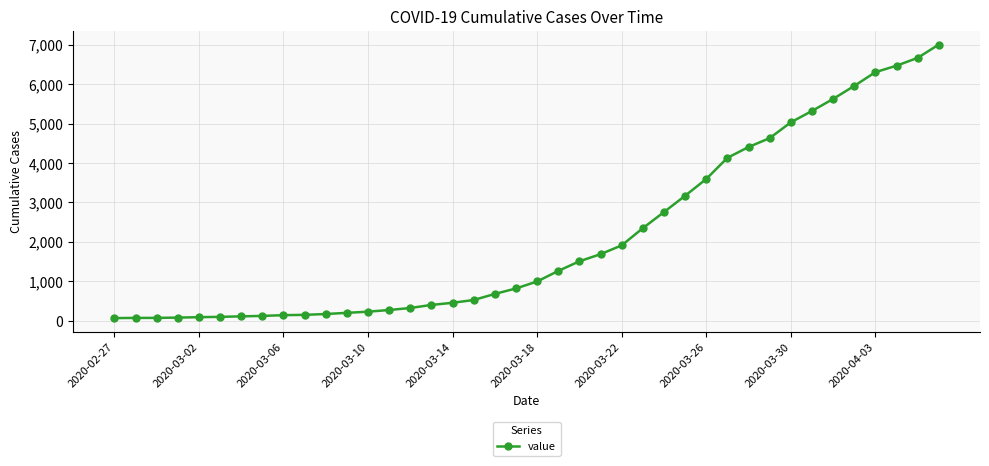

How many lines are shown in the chart?

1